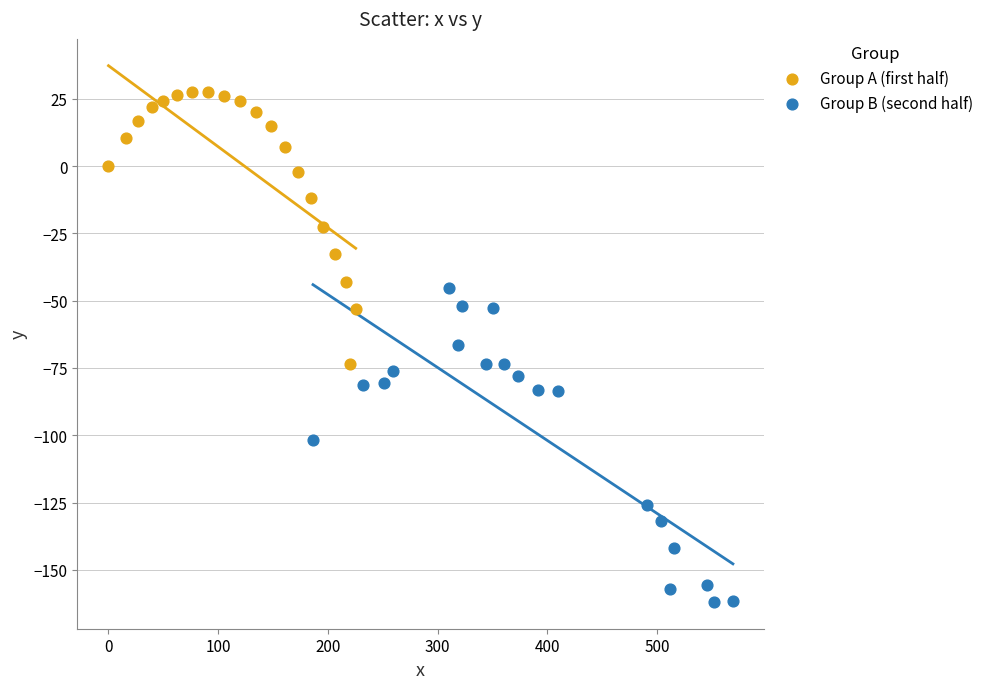

Which series reaches the maximum Y coordinate?

Group A (first half)